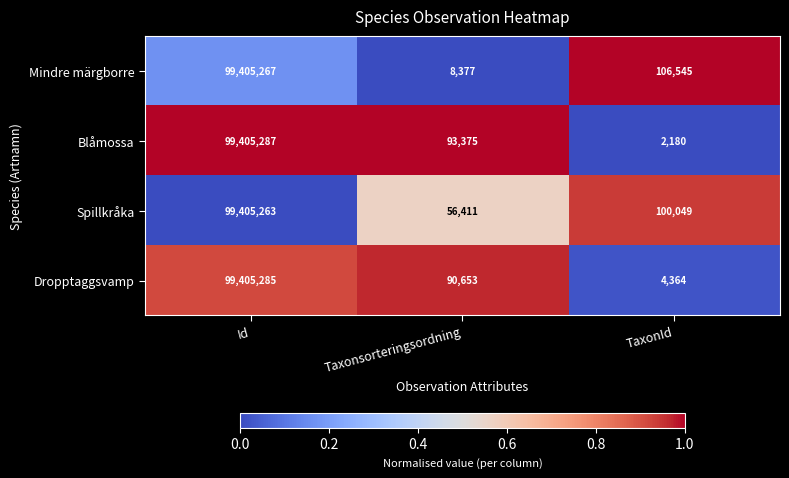

At which label is Spillkråka closest to 49730837?

TaxonId